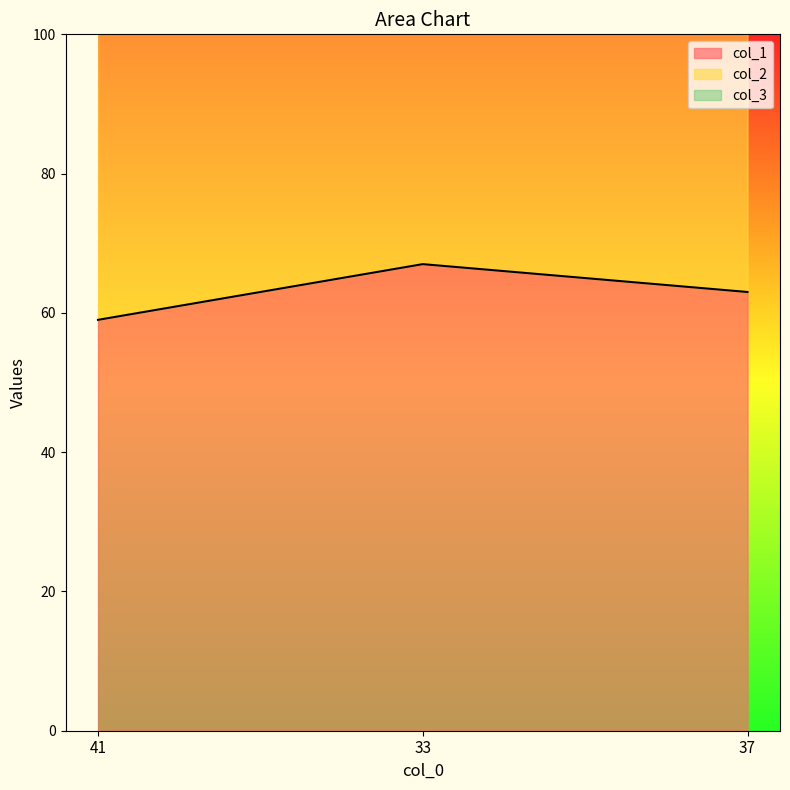

How many lines are shown in the chart?

3